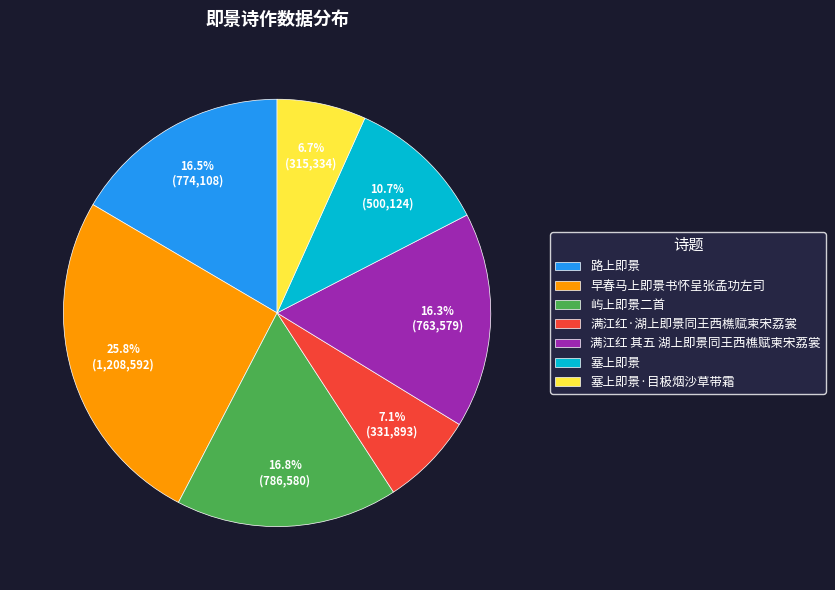

What is the ratio of the value at 满江红·湖上即景同王西樵赋柬宋荔裳 to the value at 路上即景?

0.4